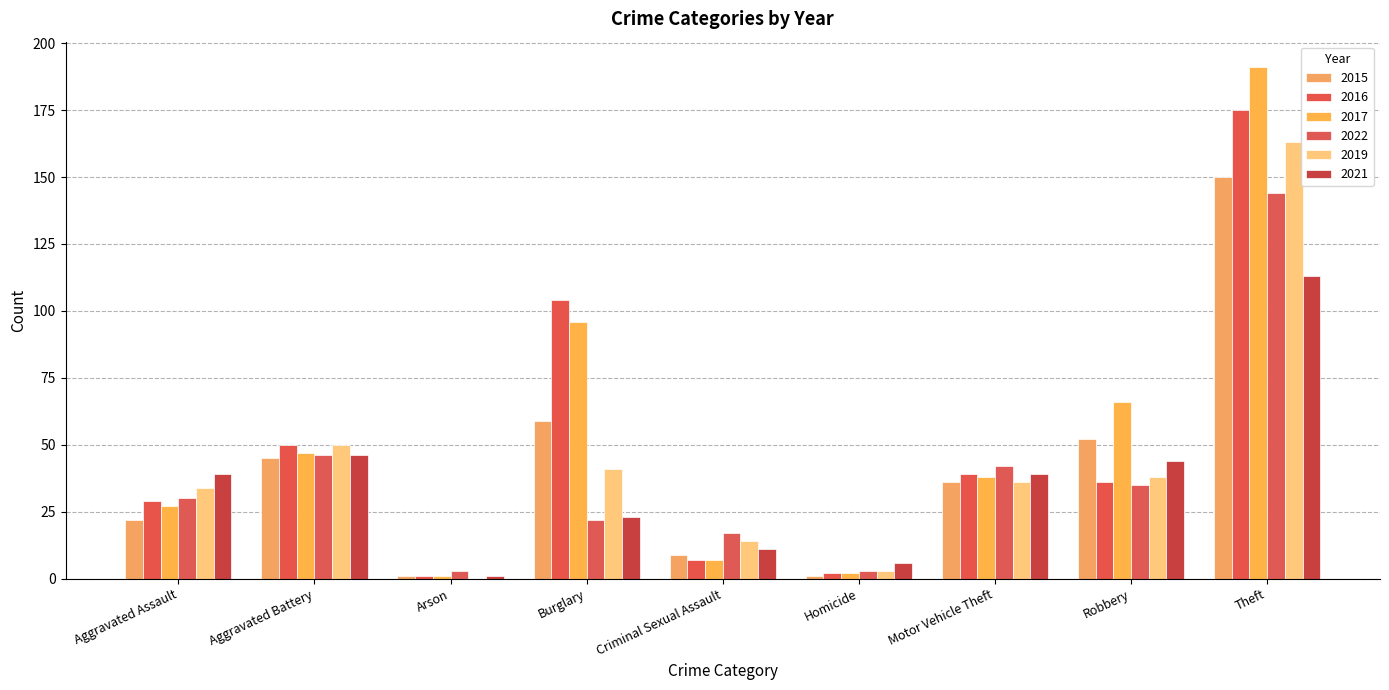

Reading right to left, extract all data points from this chart.

2015: 150	52	36	1	9	59	1	45	22
2016: 175	36	39	2	7	104	1	50	29
2017: 191	66	38	2	7	96	1	47	27
2022: 144	35	42	3	17	22	3	46	30
2019: 163	38	36	3	14	41	0	50	34
2021: 113	44	39	6	11	23	1	46	39